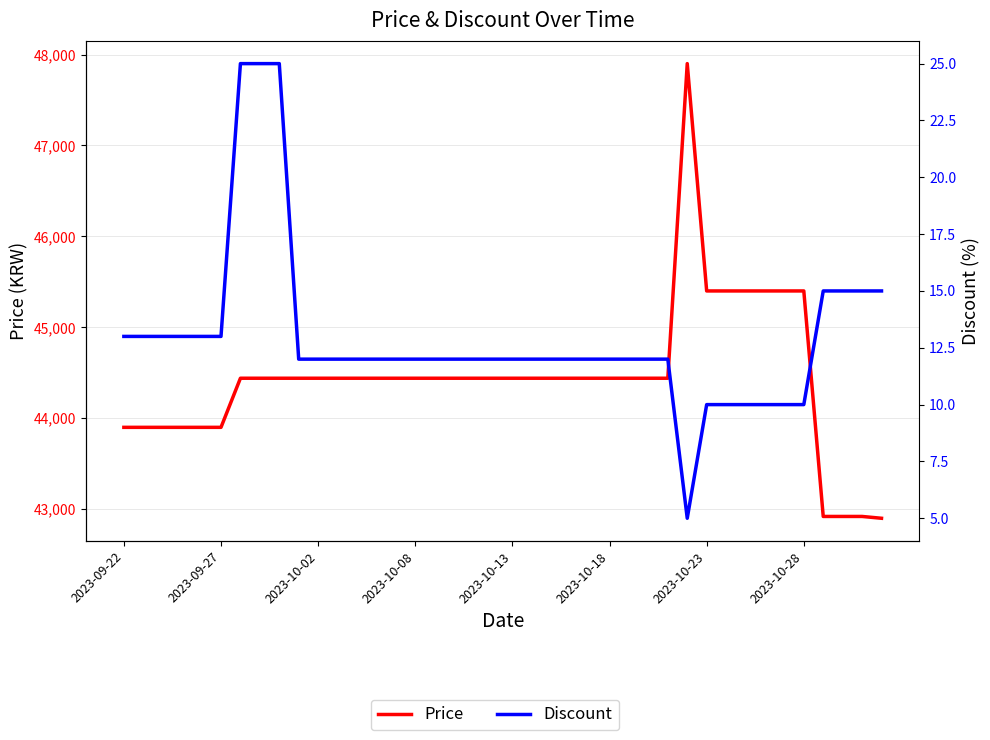

True or false: Price and Discount intersect in this chart.

False